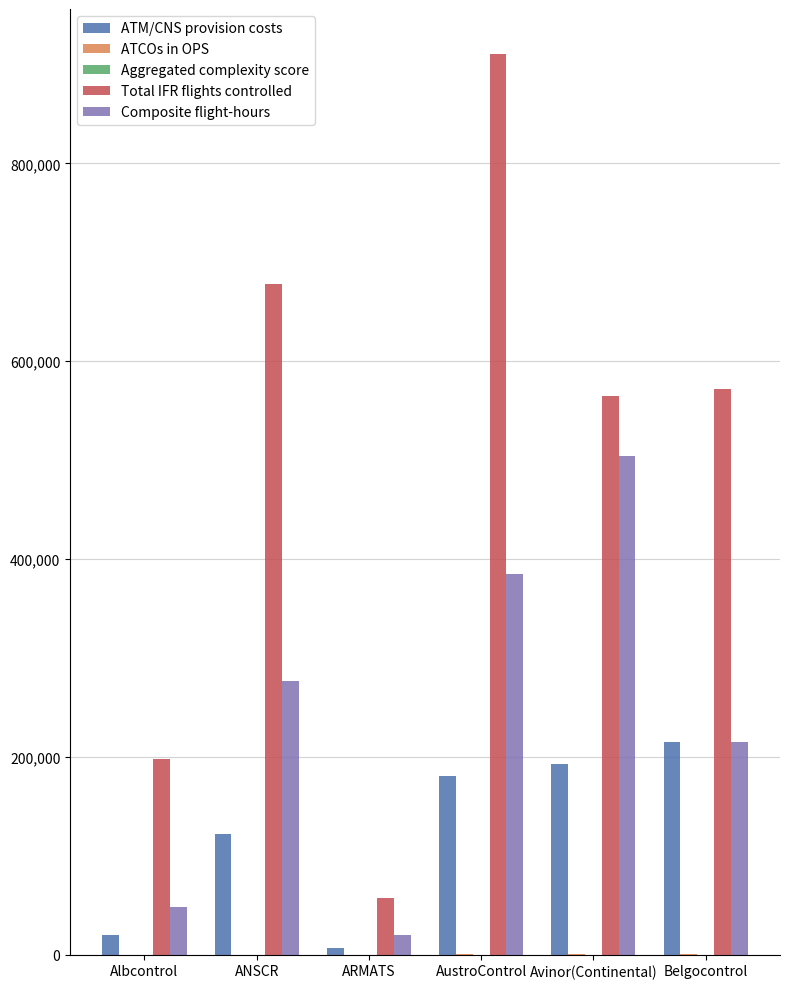

What is the difference between the Composite flight-hours values at Avinor(Continental) and ANSCR?

227716.0